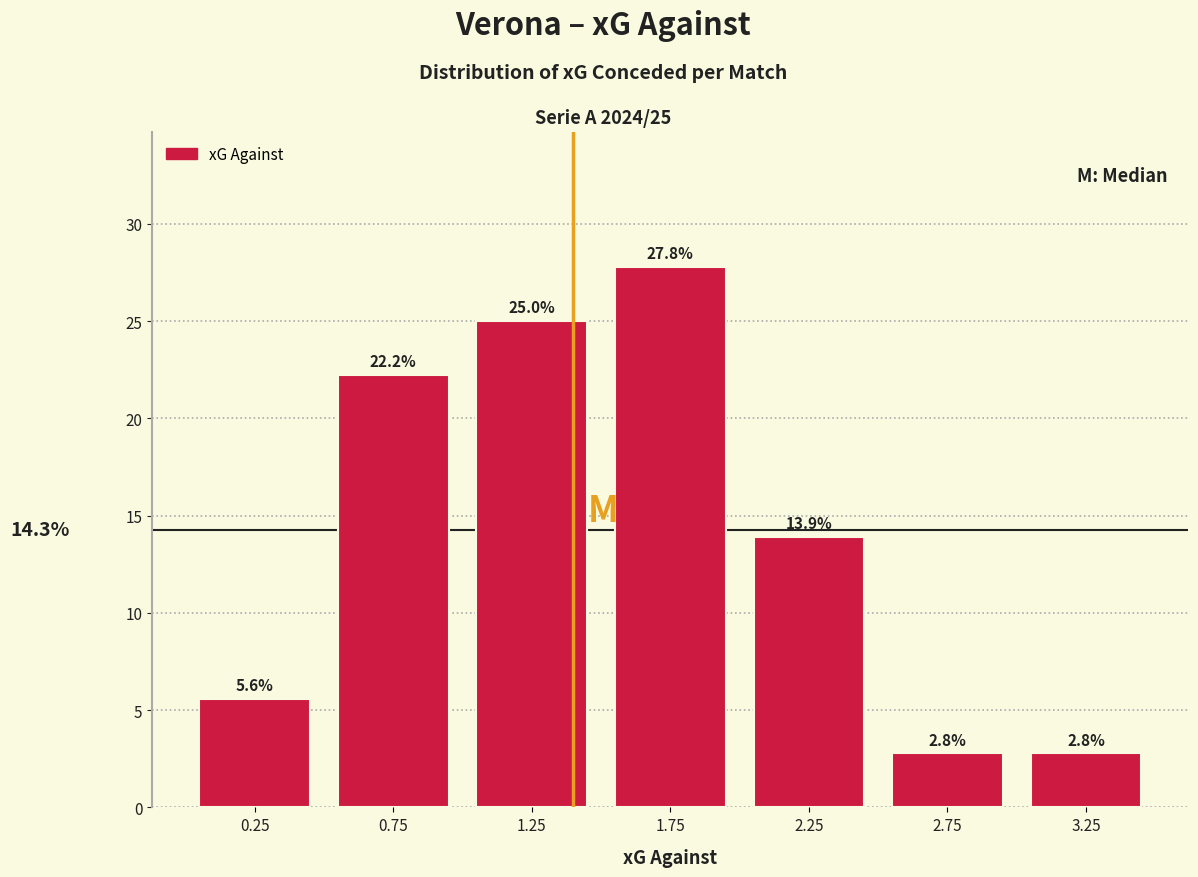

Which range on the x-axis has the tallest bar?

1.5 to 2.0